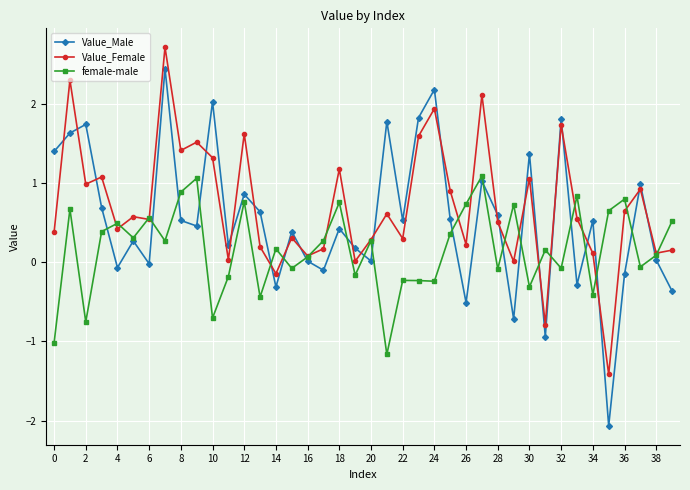

Which series has the largest range (max minus min)?

Value_Male